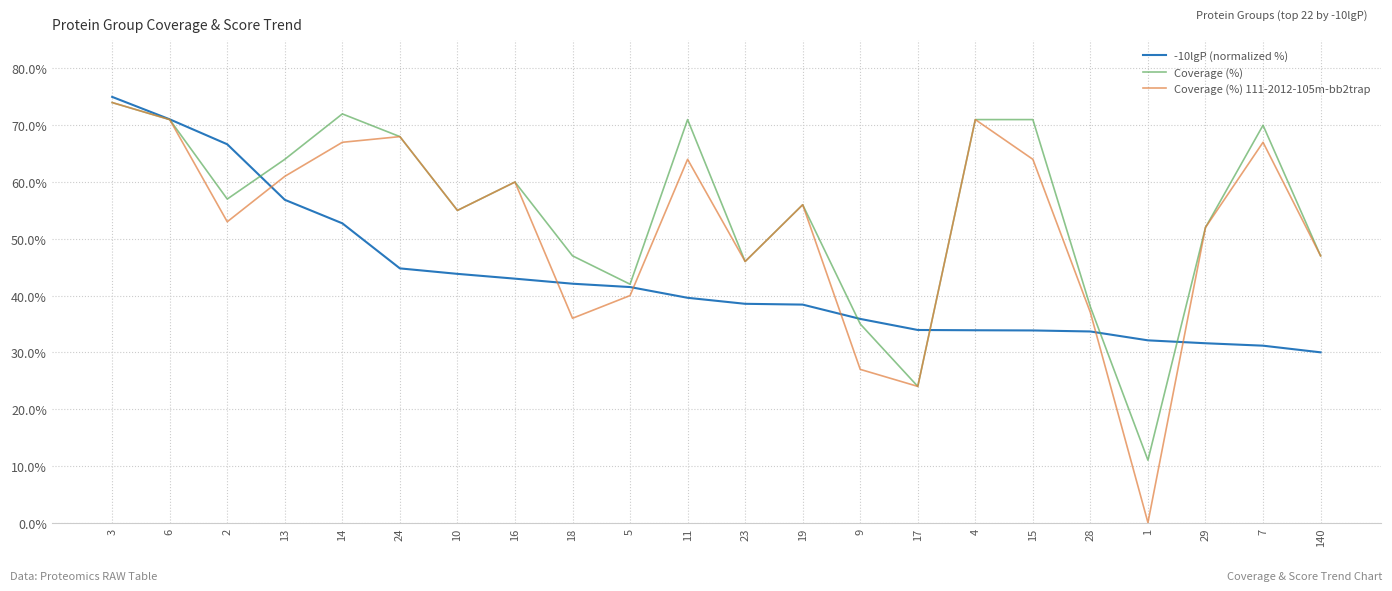

What is the spread (max minus min) of values at 140?

17.0